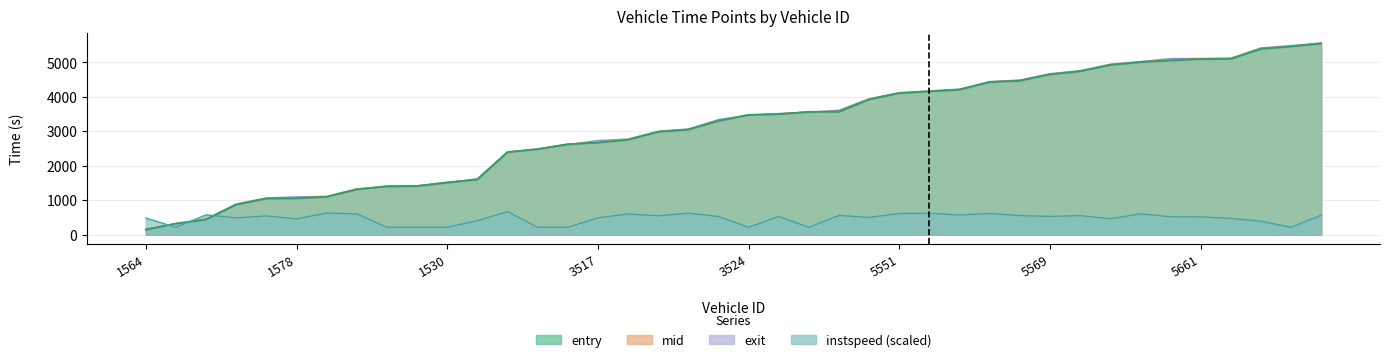

How many intersections are there between instspeed and entry?

3